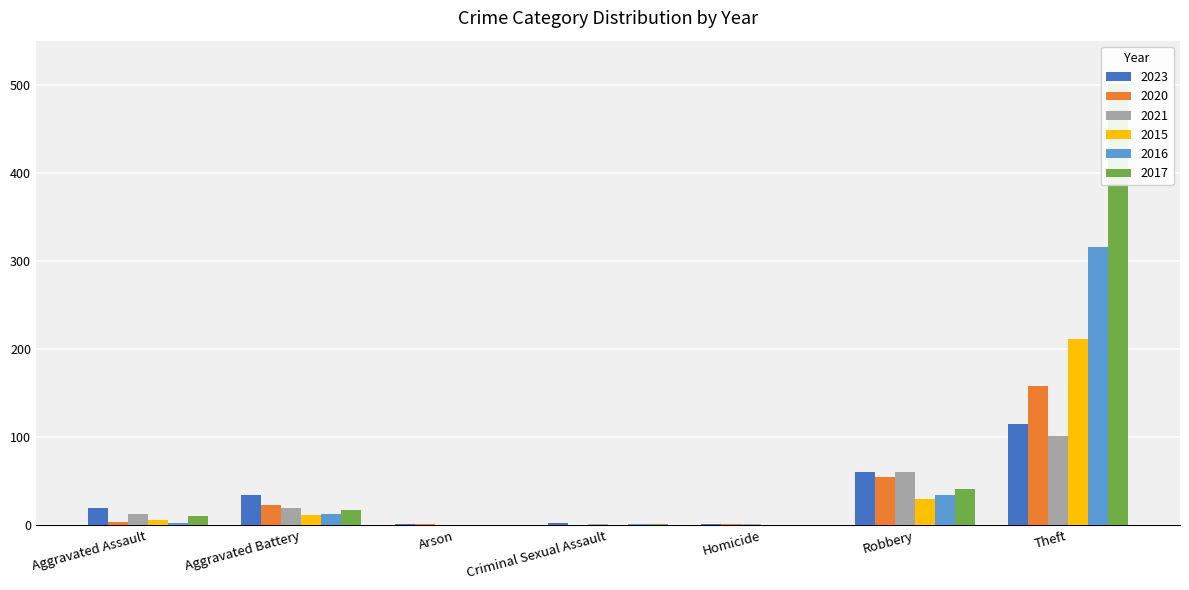

What is the difference between the maximum and minimum values in the 2015 series?

211